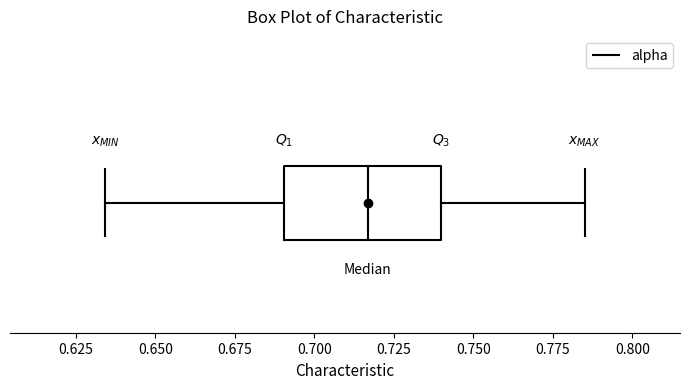

Transcribe this box plot: give where the median line is, the range the box spans, and where the two whiskers end, as read against the x-axis. The values are not printed on the chart, so give them approximately, as read against the axis.

median 0.715, box 0.690 to 0.740, whiskers 0.635 to 0.785